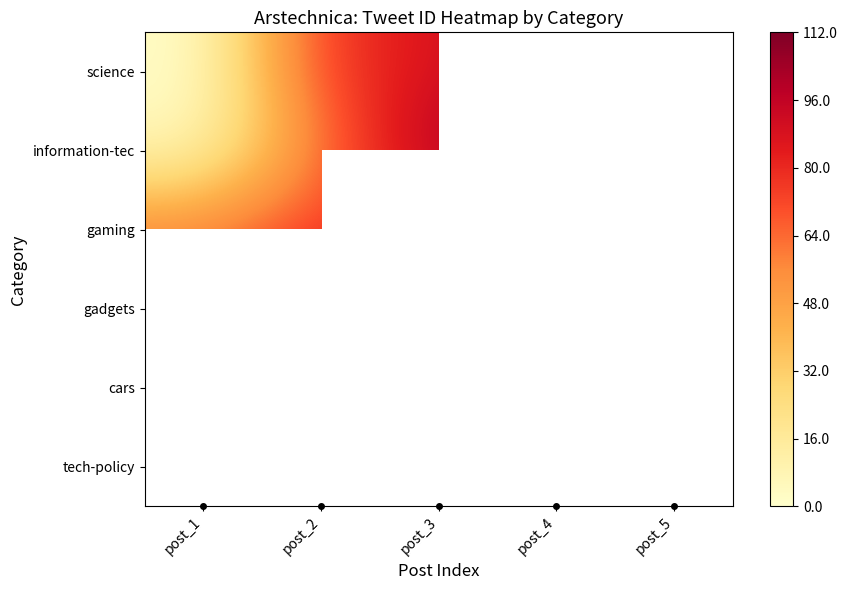

Between post_1 and post_5, which is larger?

post_5